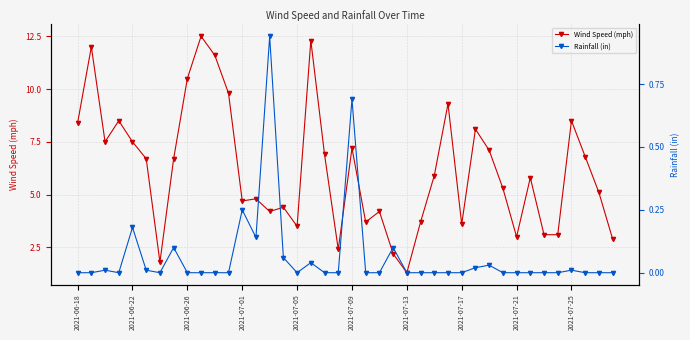

What is the lowest value of the Wind Speed (mph) series?

1.3